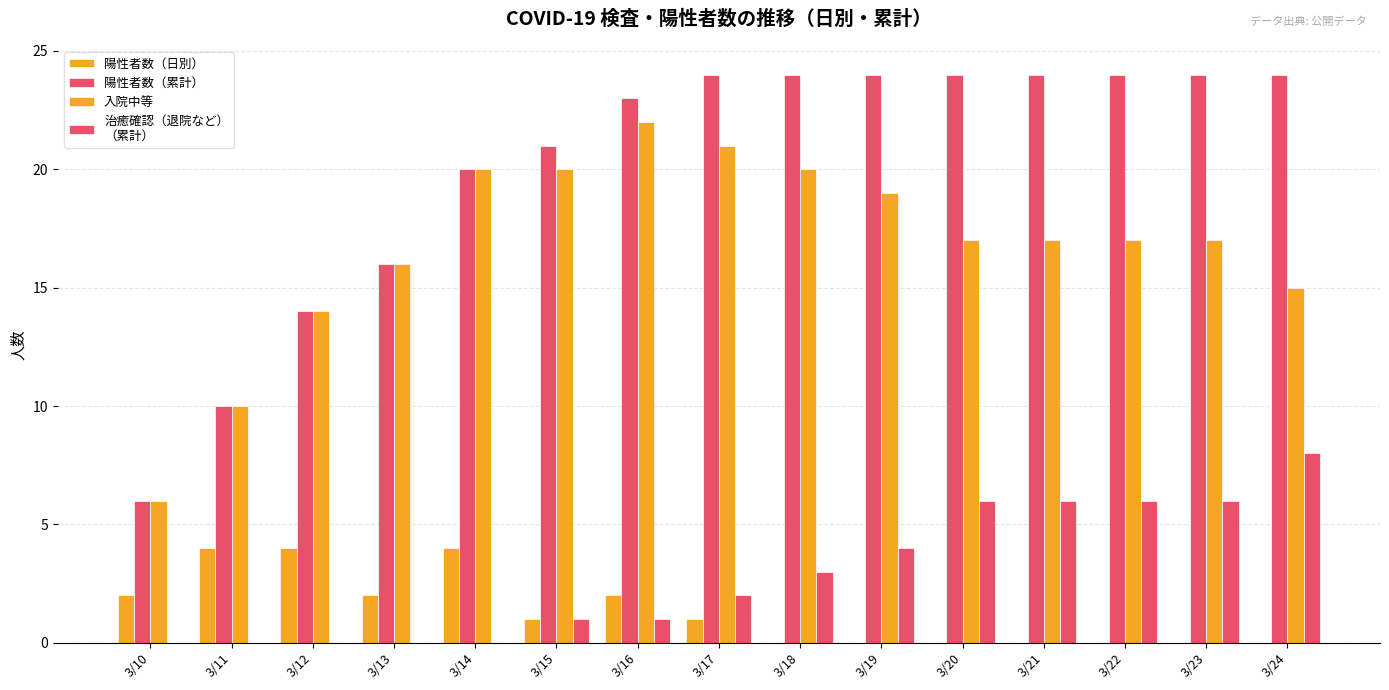

Are the bars grouped side by side (vs. stacked)?

Yes